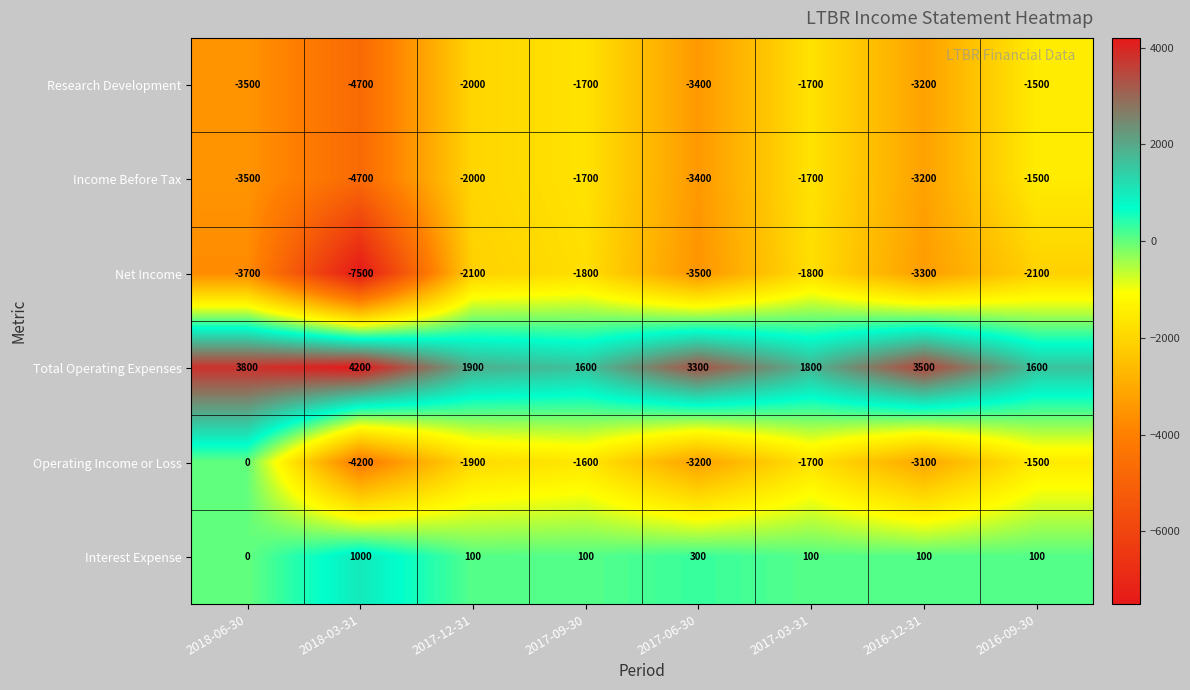

Which category has the highest value in the Research Development series?

2016-09-30